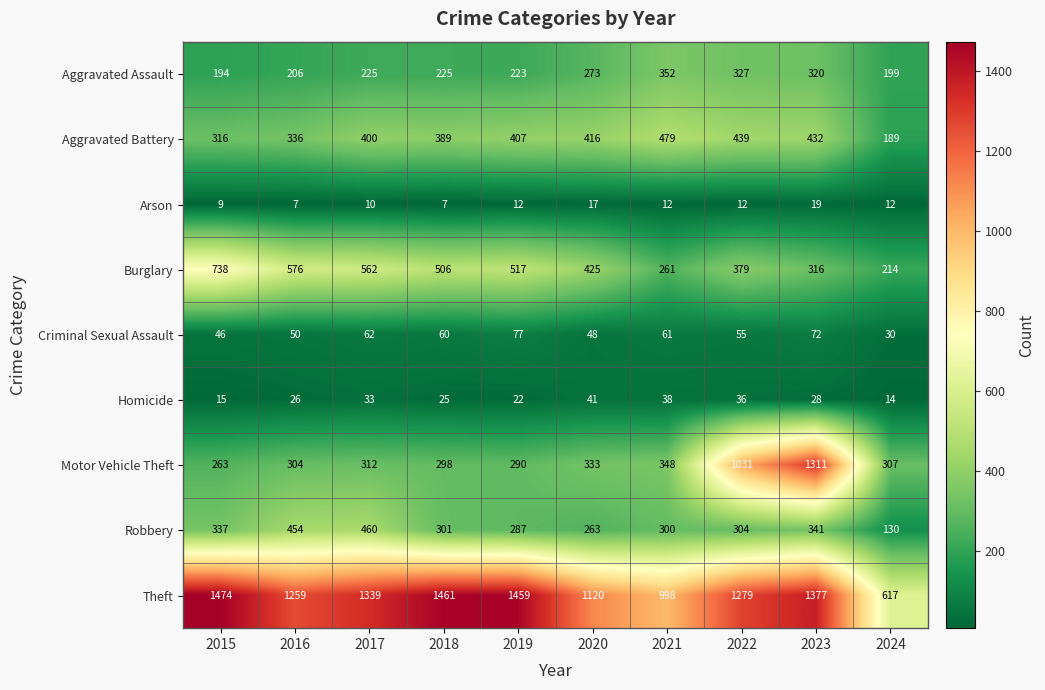

What is the sum of all Motor Vehicle Theft values?

4797